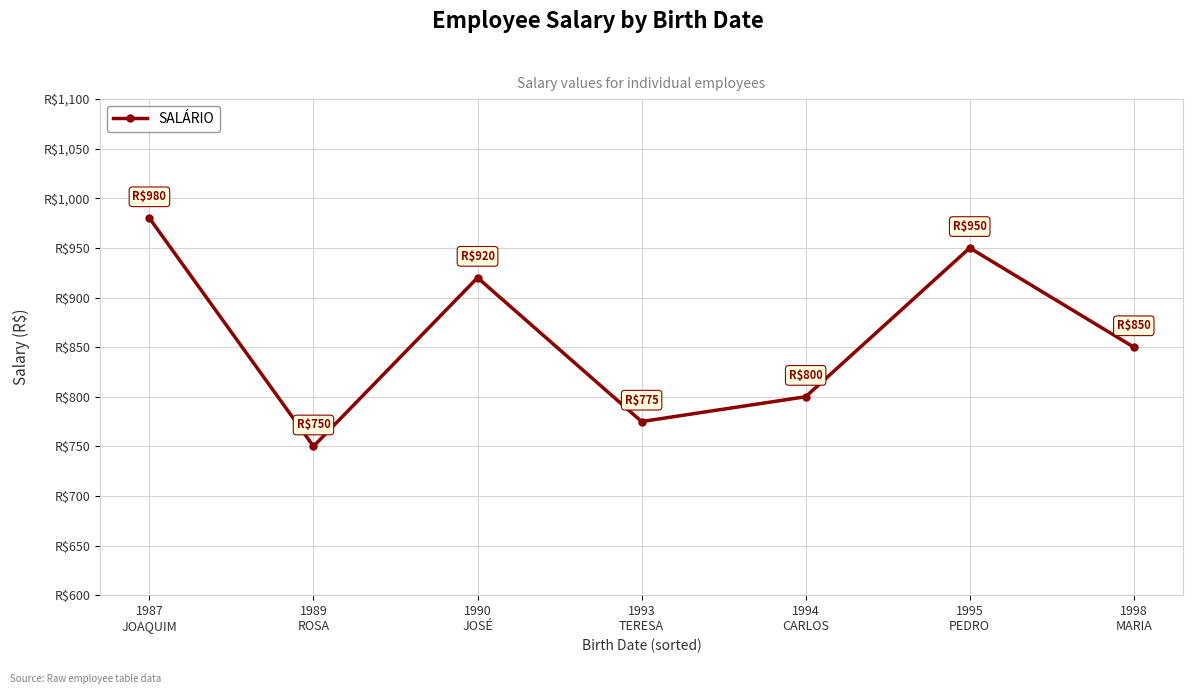

How many interior local valleys (lower than both neighbors) does the data have?

2